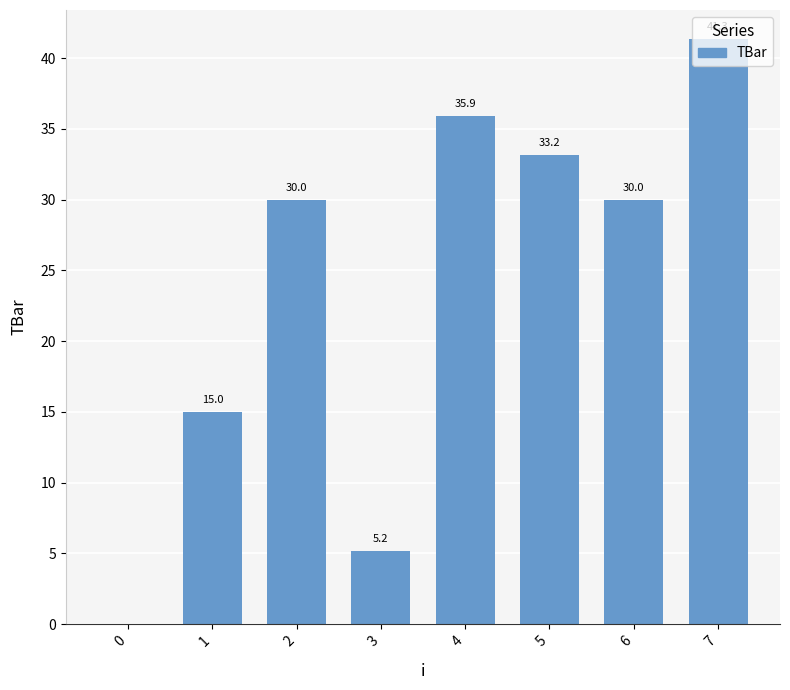

Count the number of data series in this chart.

1